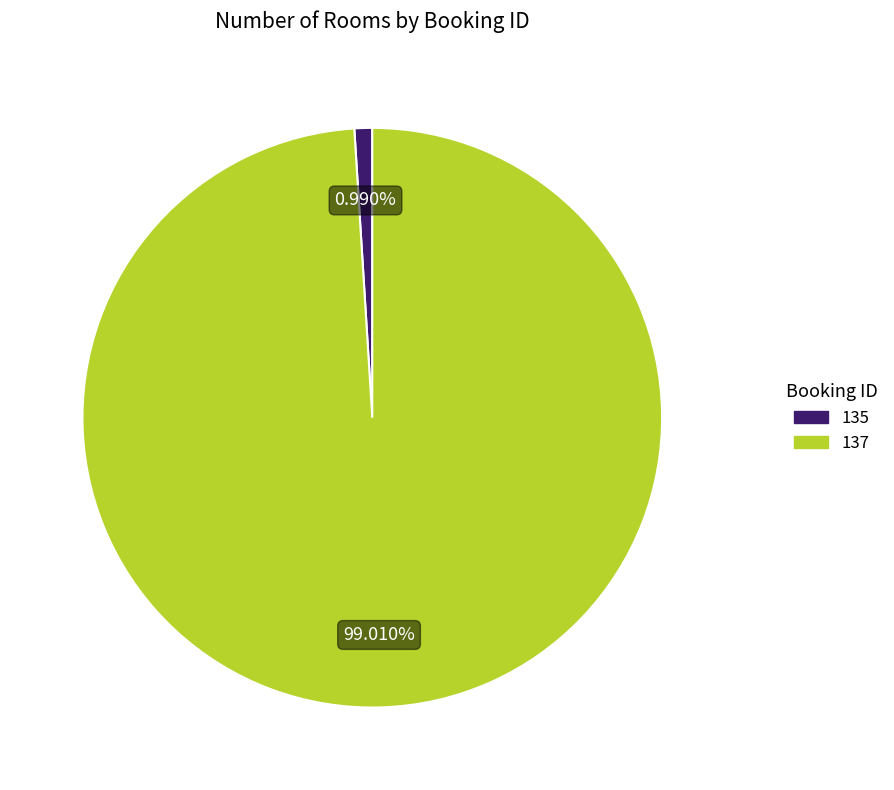

How many slices are in this pie chart?

2